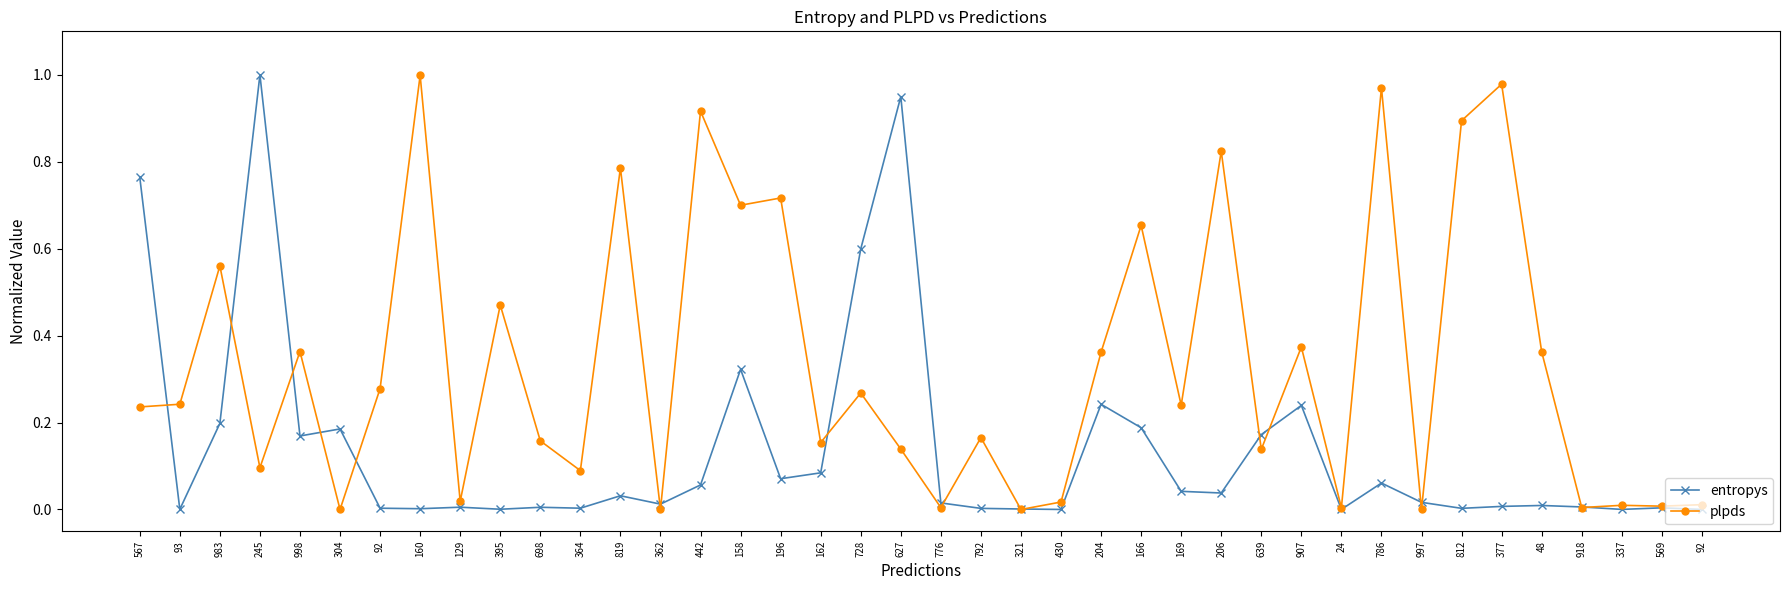

What is the sum of all plpds values?

13.2